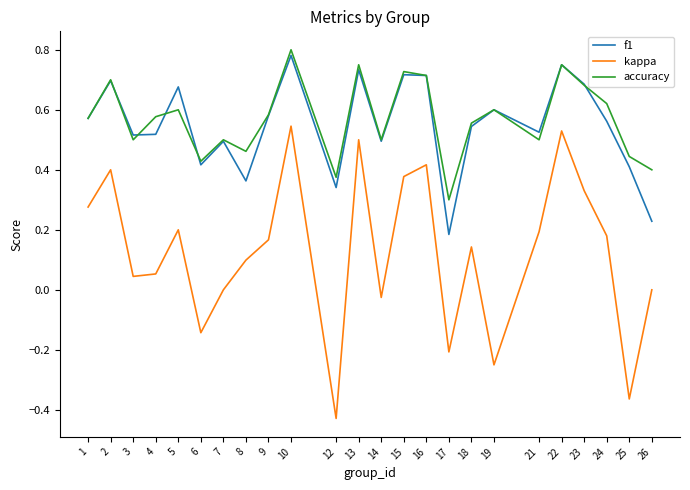

True or false: kappa and f1 intersect in this chart.

False